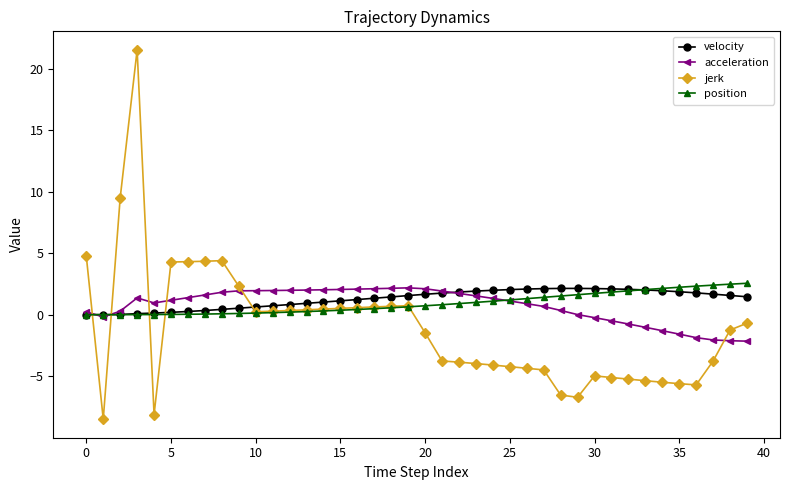

True or false: velocity and jerk cross at least once.

True